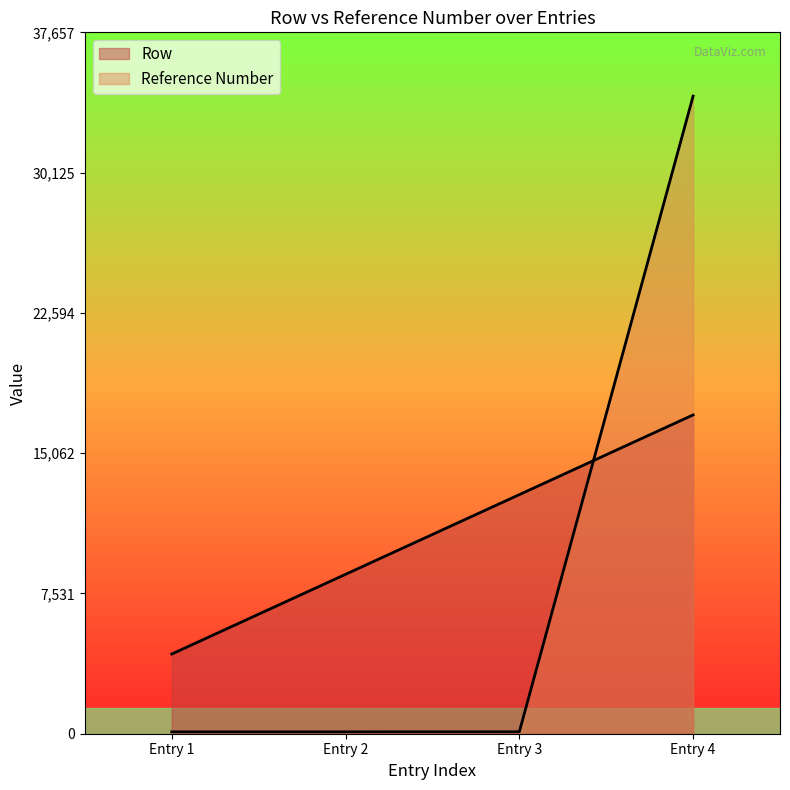

How many categories are shown in the chart?

4